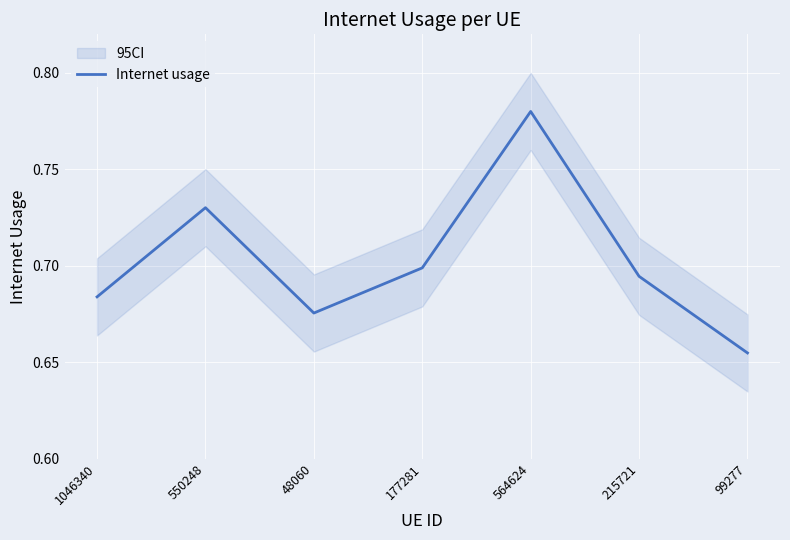

Reading right to left, list all the values displayed in this chart.

99277=0.7	215721=0.7	564624=0.8	177281=0.7	48060=0.7	550248=0.7	1046340=0.7